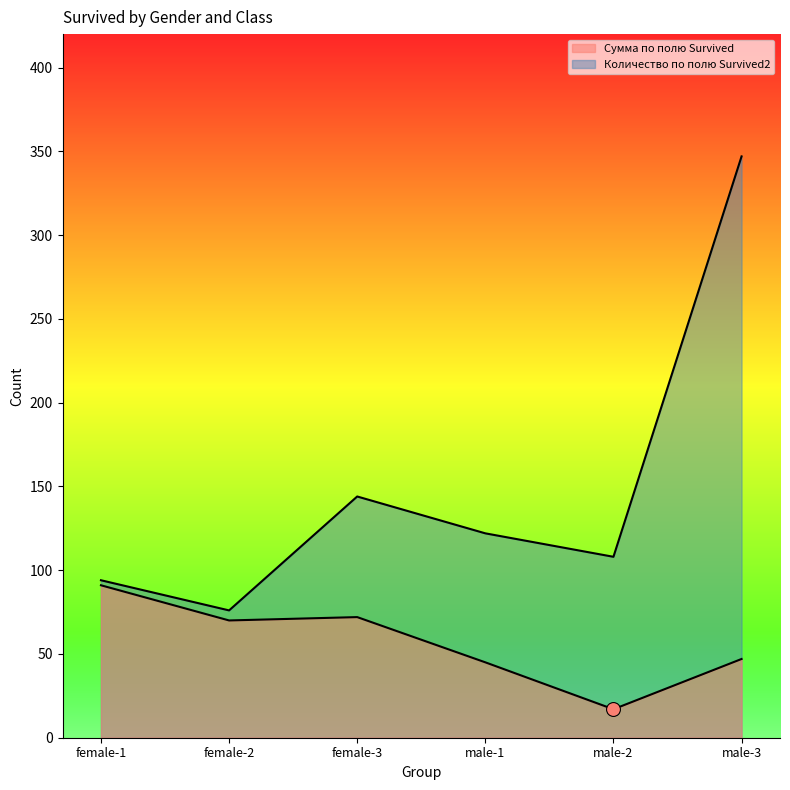

Which series has the largest total across all categories?

Количество по полю Survived2